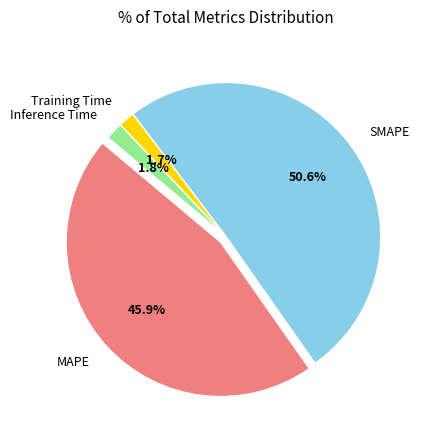

Count the number of slices in the pie.

4